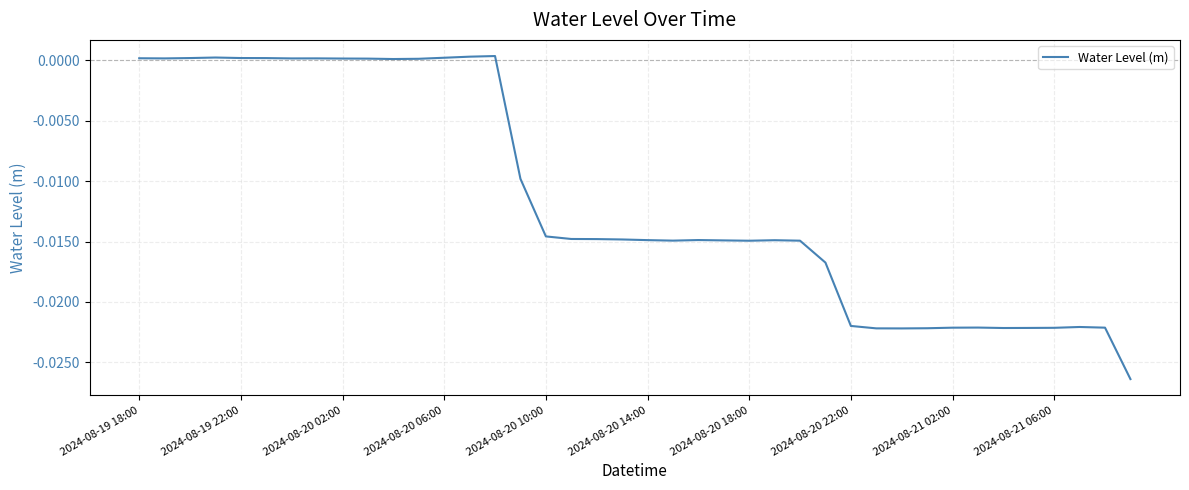

Does the chart have visible grid lines?

Yes